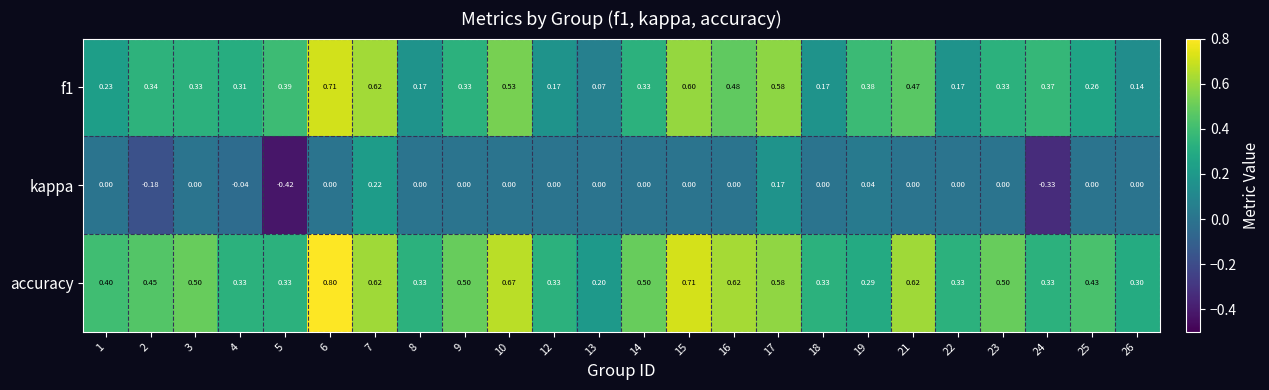

Which series has the largest total across all categories?

accuracy